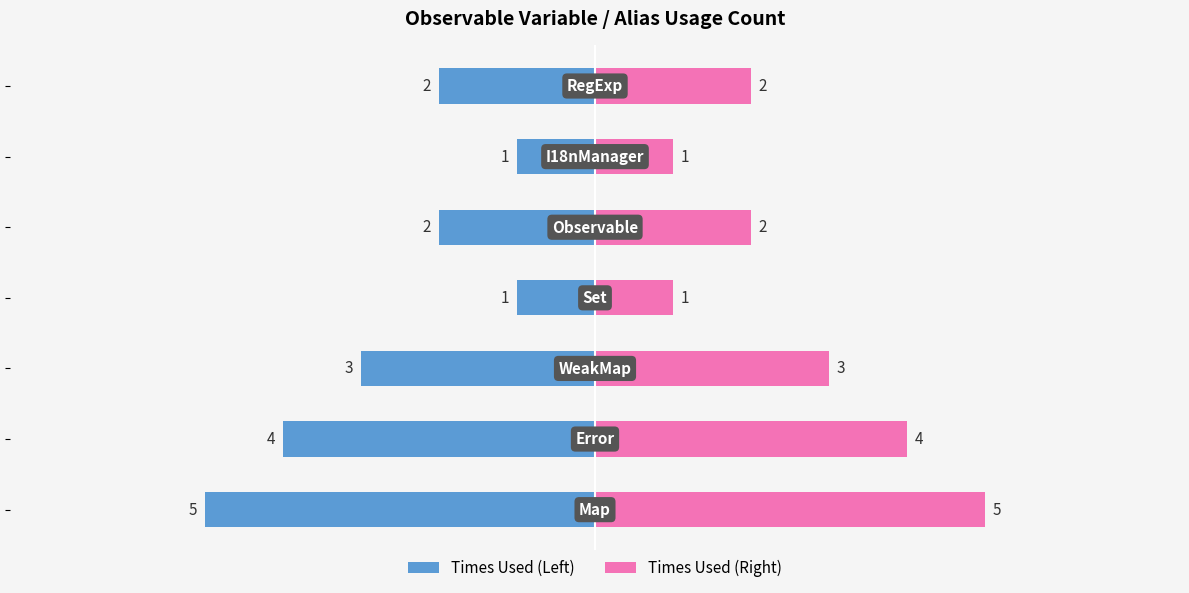

What is the value of the Times Used (Left) bar at the 5th from the left?

-2